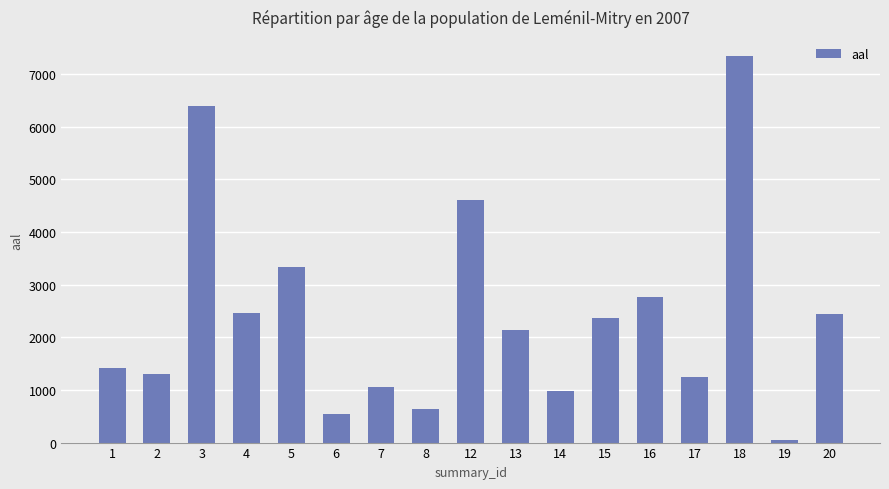

At which label does the data first exceed 2139?

3